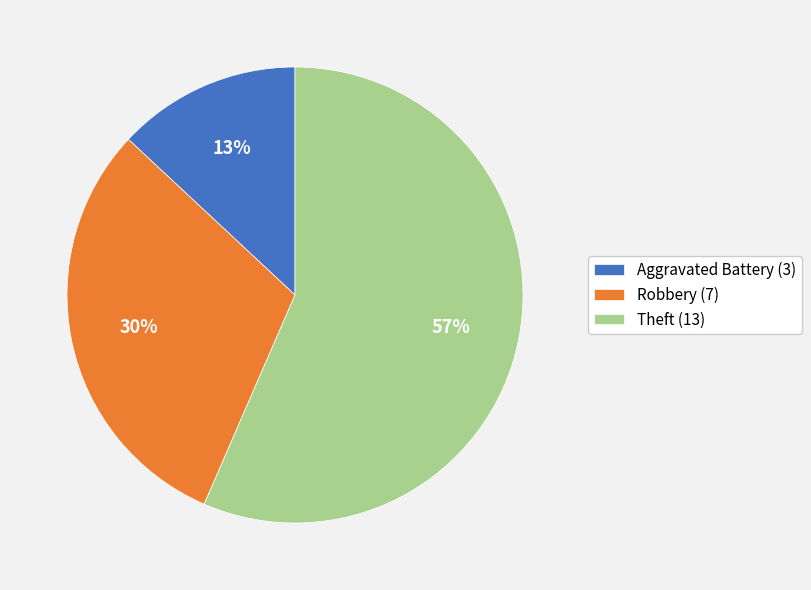

Do Robbery (7) and Aggravated Battery (3) together represent more than half of the pie?

No